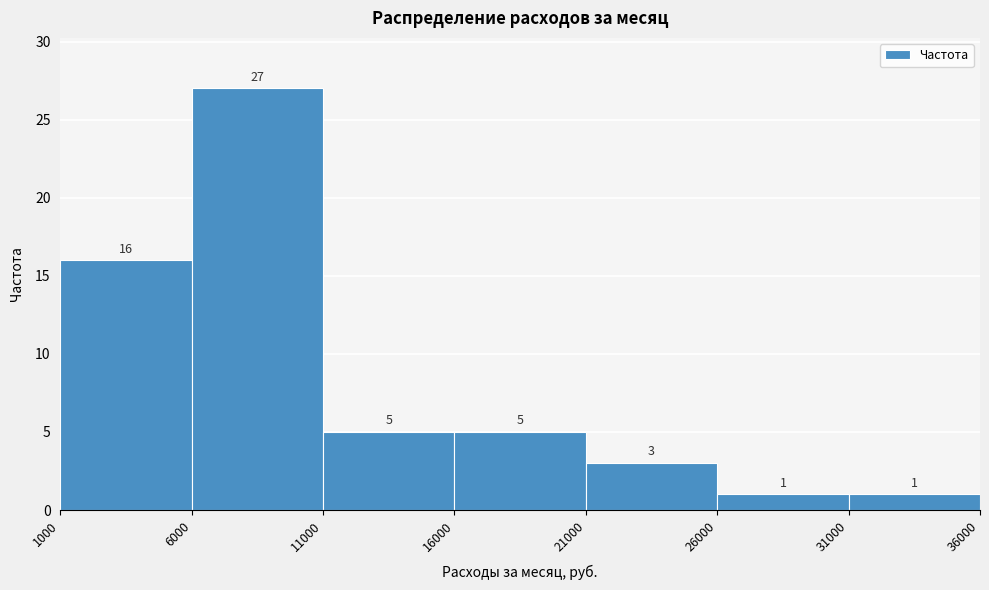

Reading left to right, list every bar in this chart as the range it spans on the x-axis followed by its height.

1000 to 6000: 16
6000 to 11000: 27
11000 to 16000: 5
16000 to 21000: 5
21000 to 26000: 3
26000 to 31000: 1
31000 to 36000: 1